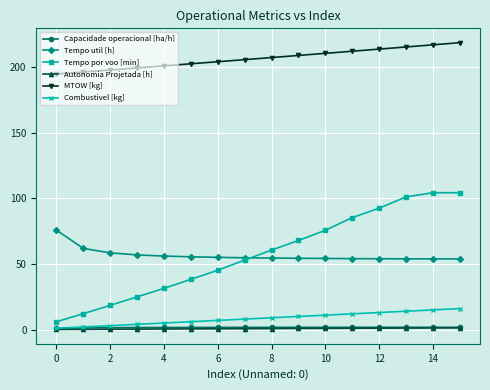

How many data points in Tempo por voo [min] are above 60?

8